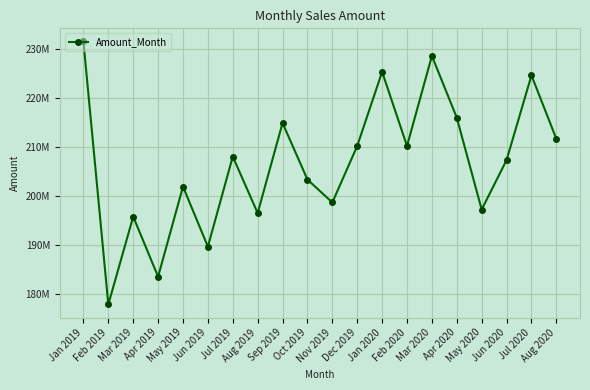

The value at Aug 2019 is 134652060. True or false?

False